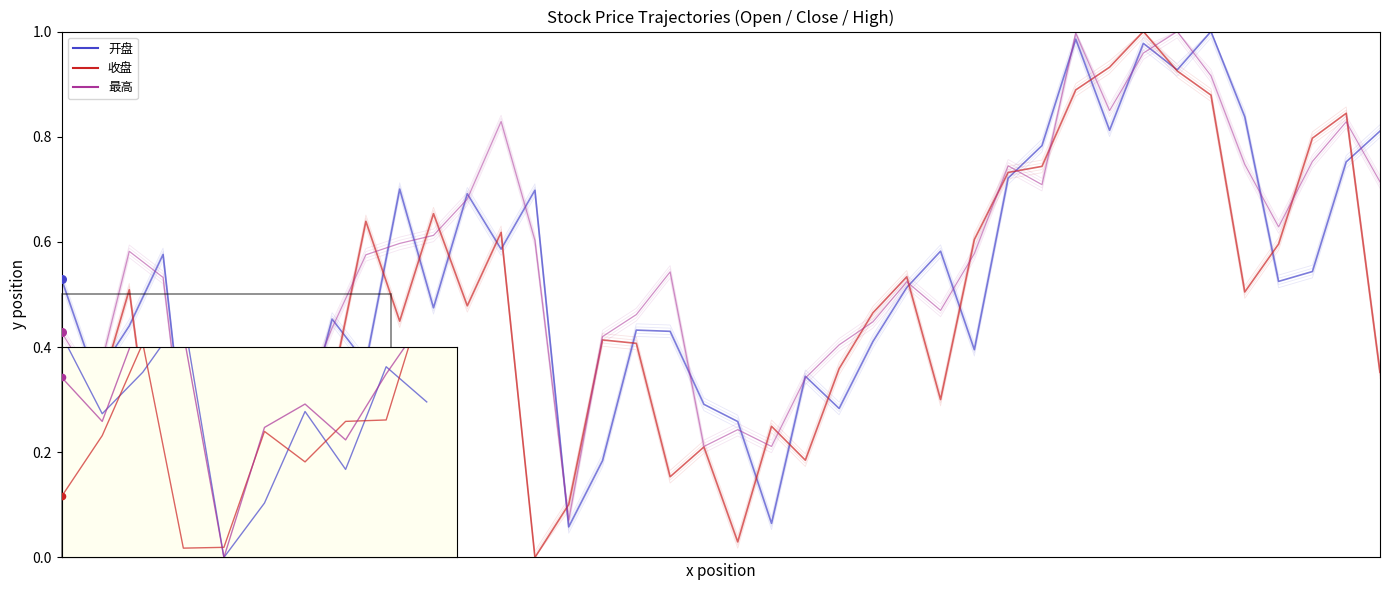

At which category is the sum across all series the highest?

32